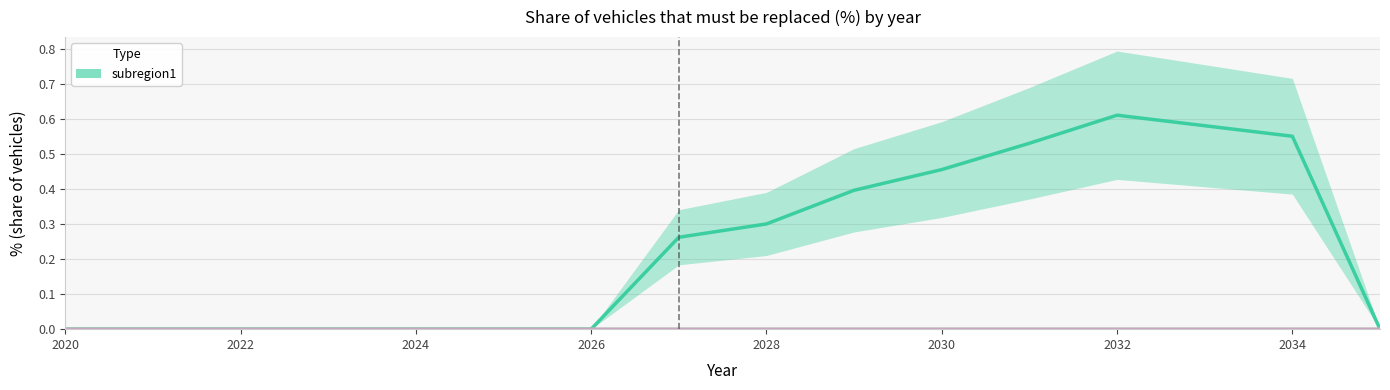

How many data points in subregion1 are above 0?

8